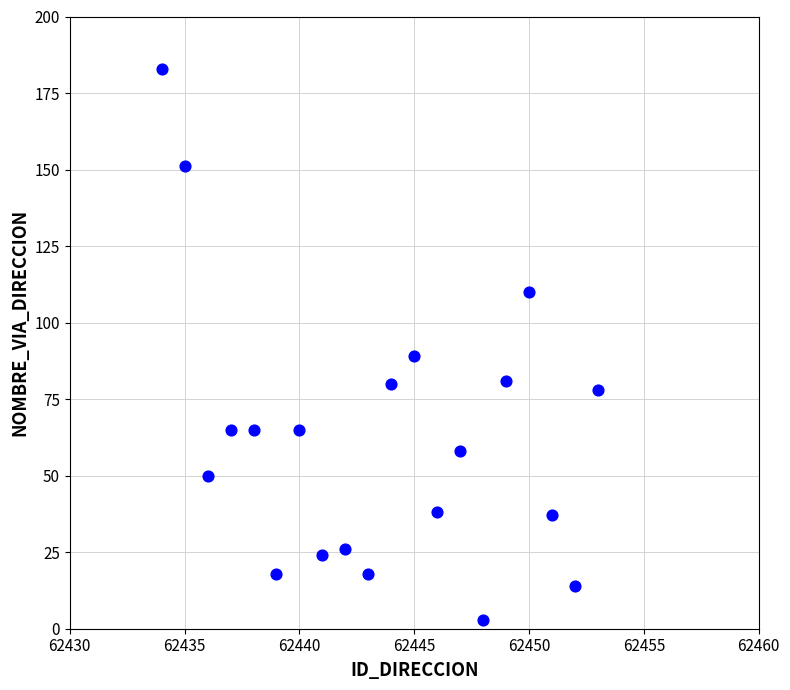

What Y value in the scatter plot is closest to 93?

89